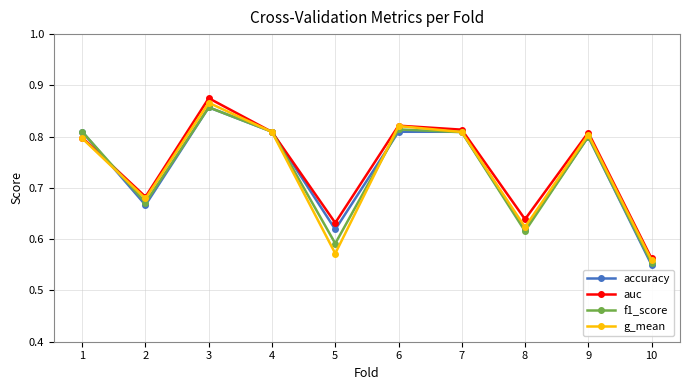

The value of auc at 5 is 0.1. True or false?

False